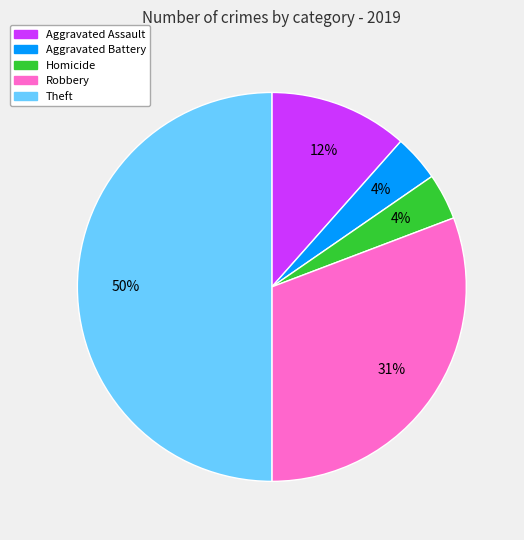

To the nearest percent, what is the difference between the largest and smallest slice percentages?

46%